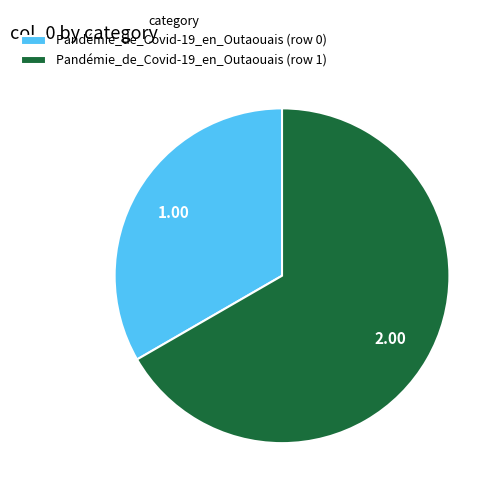

How many segments does this pie chart have?

2